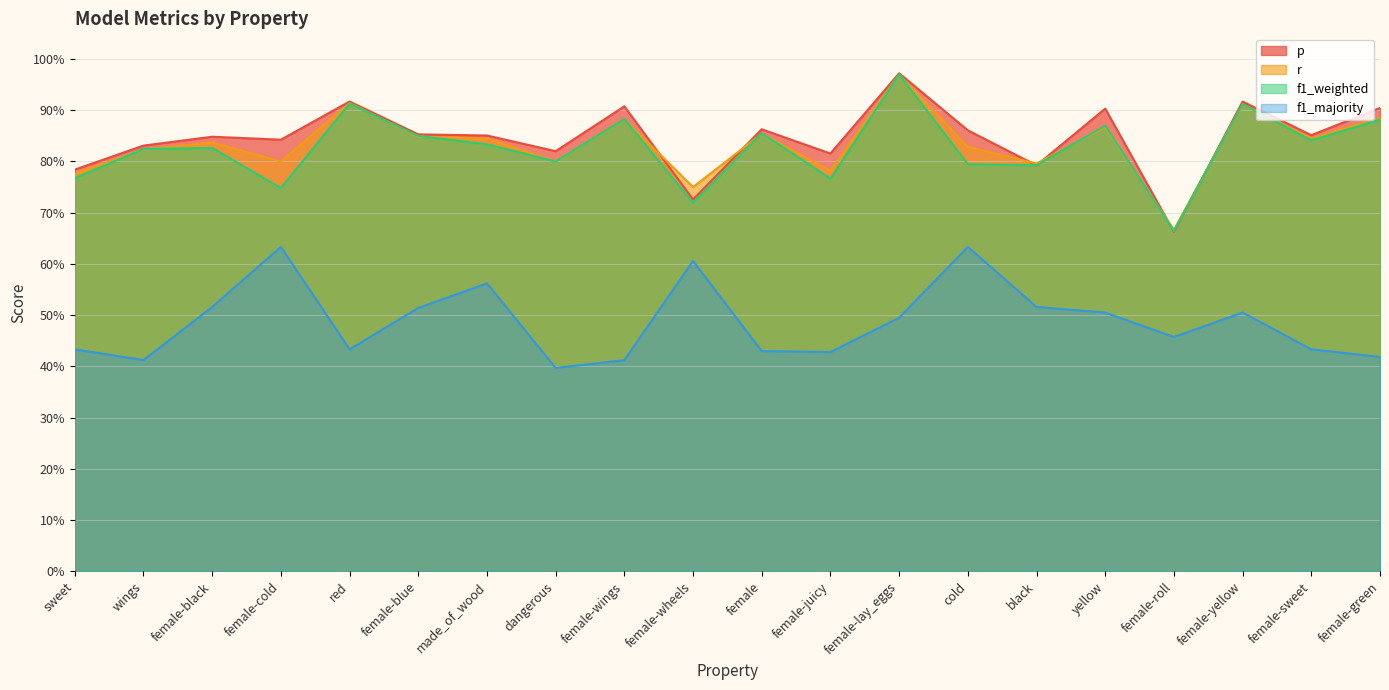

What are all the series names shown in the legend?

p, r, f1_weighted, f1_majority